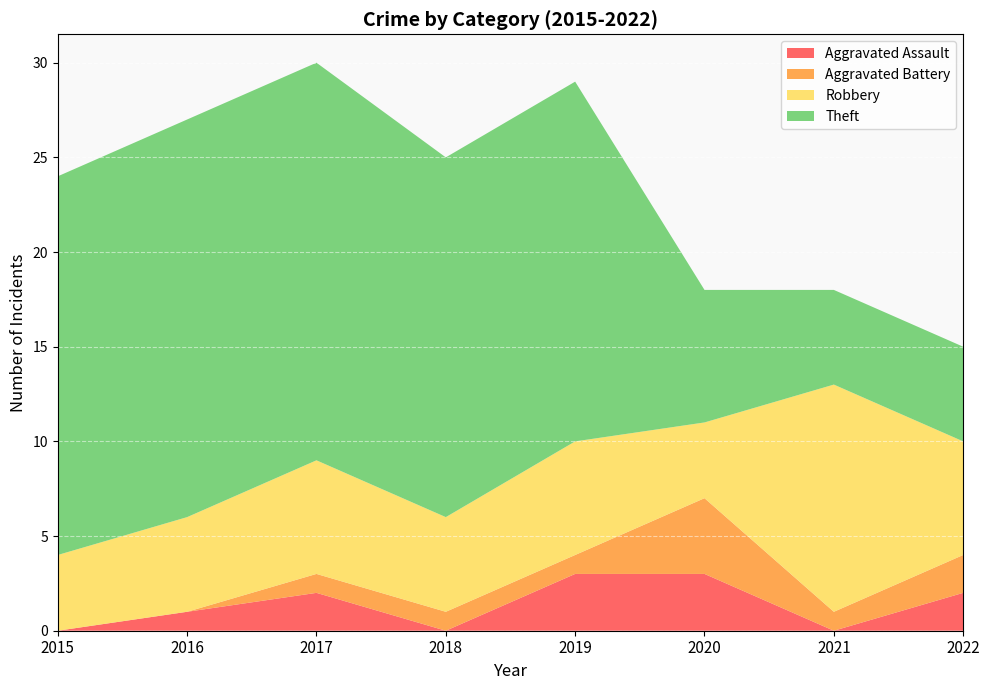

Reading left to right, extract all data points from this chart.

Aggravated Assault: 0	1	2	0	3	3	0	2
Aggravated Battery: 0	0	1	1	1	4	1	2
Robbery: 4	5	6	5	6	4	12	6
Theft: 20	21	21	19	19	7	5	5